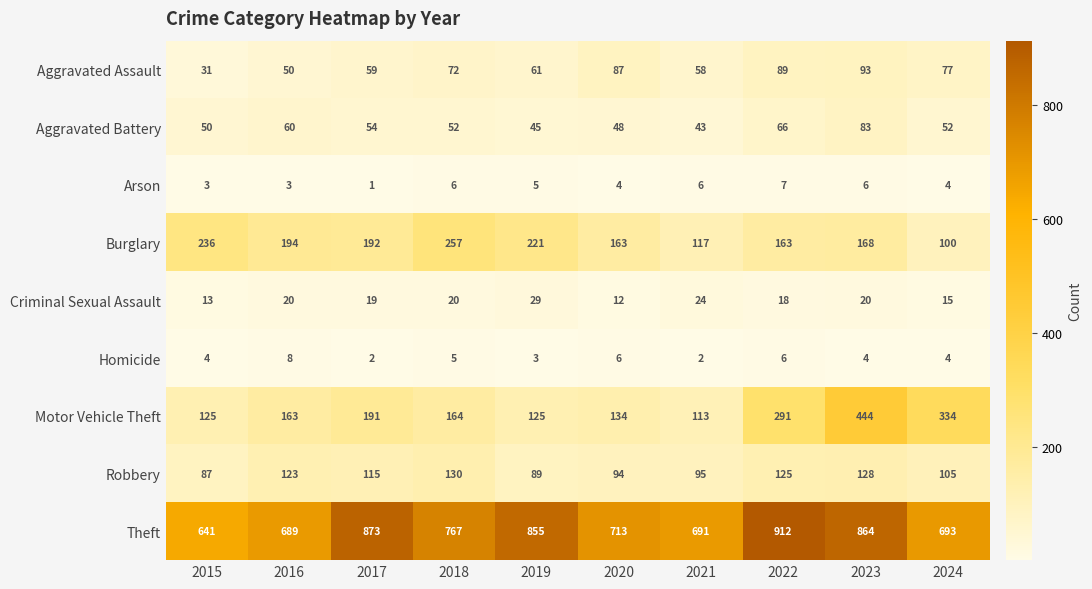

True or false: Homicide has a value of 6 at 2022.

True